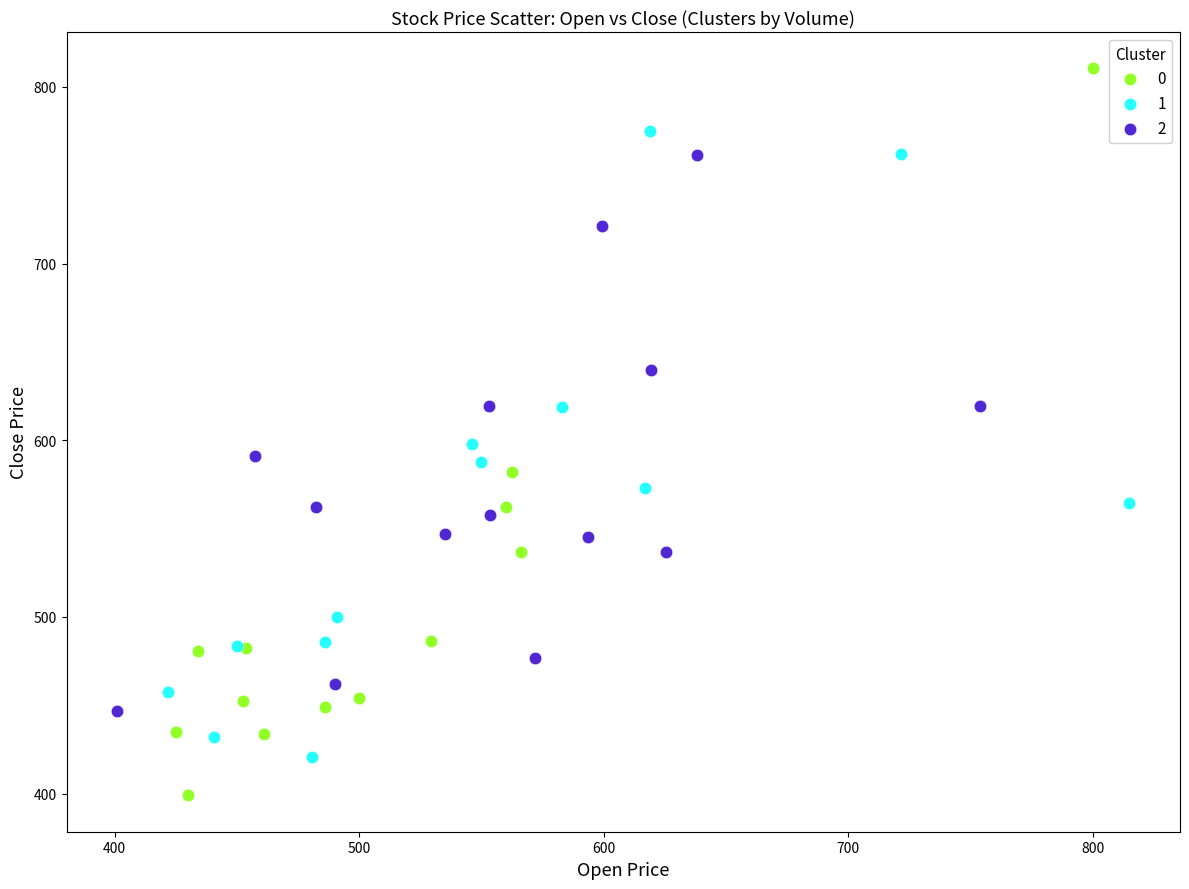

Which series reaches the minimum Y coordinate?

0